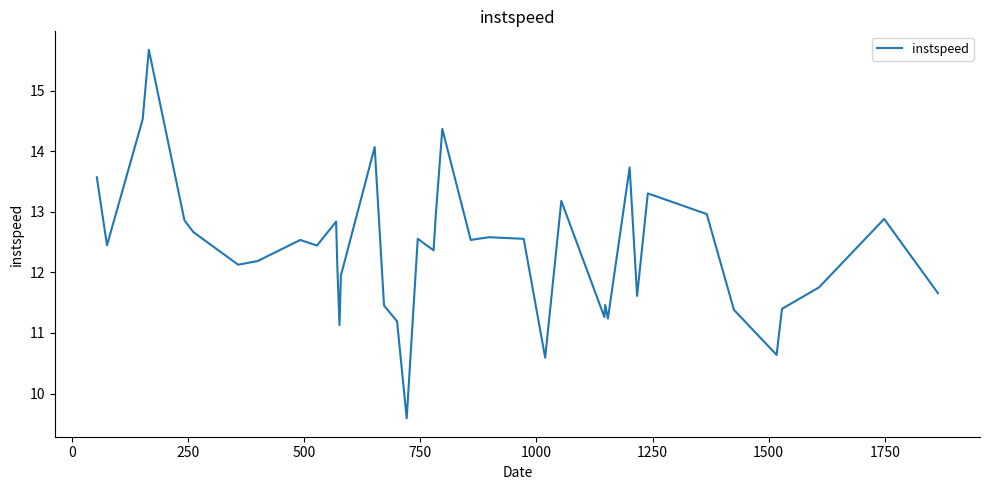

What is the minimum value shown in the chart?

9.6